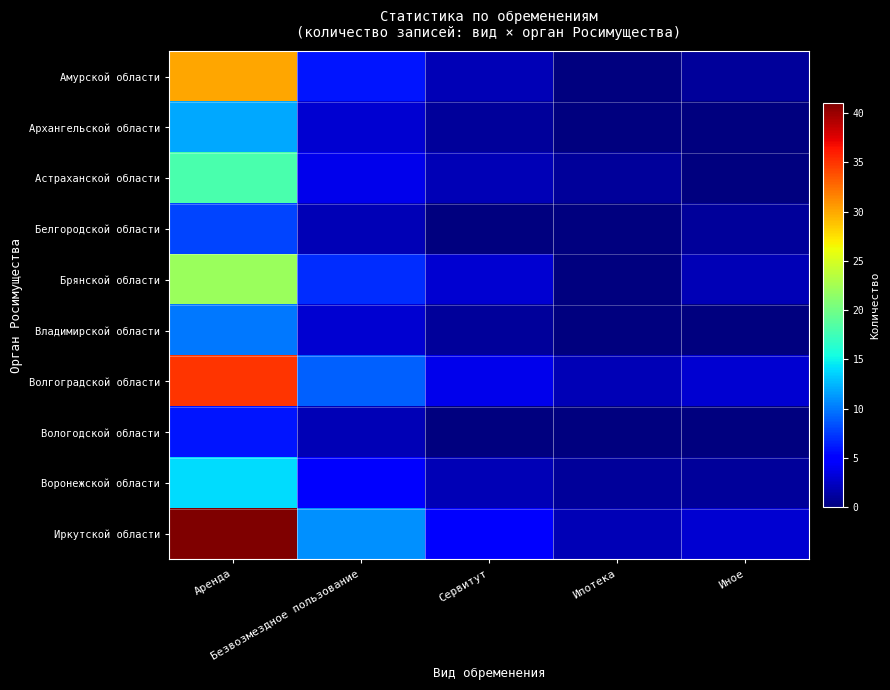

At Аренда, list the series in order from smallest to largest.

Вологодской области, Белгородской области, Владимирской области, Архангельской области, Воронежской области, Астраханской области, Брянской области, Амурской области, Волгоградской области, Иркутской области